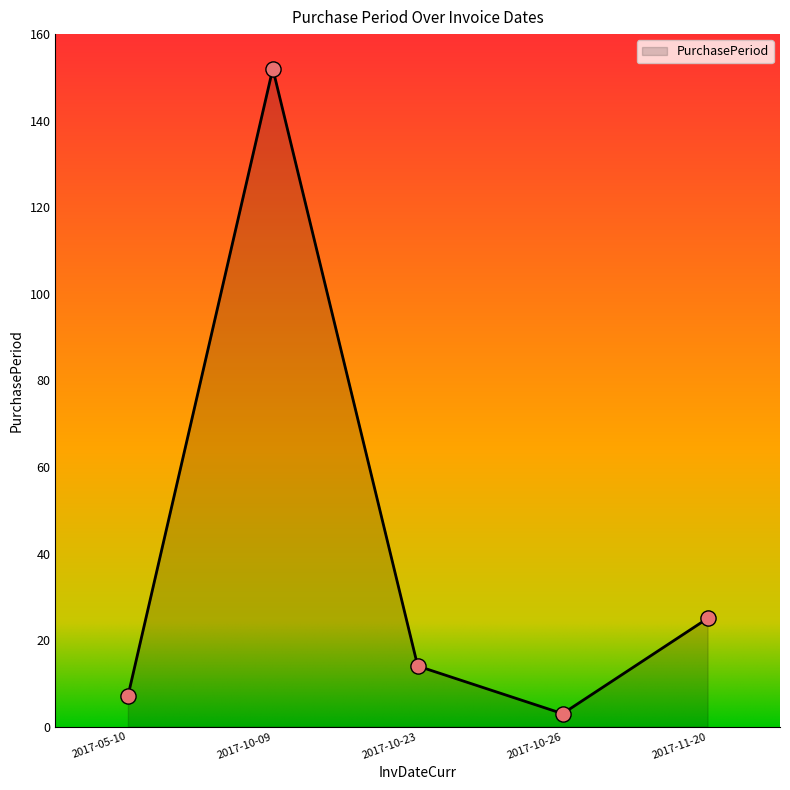

Between 2017-11-20 and 2017-05-10, which is larger?

2017-11-20